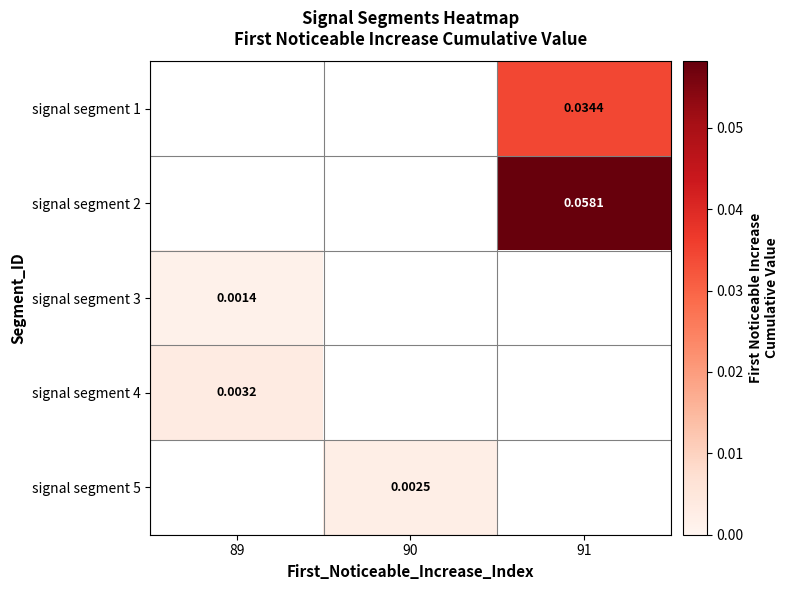

Rank the categories by signal segment 3 value from highest to lowest.

89, 90, 91